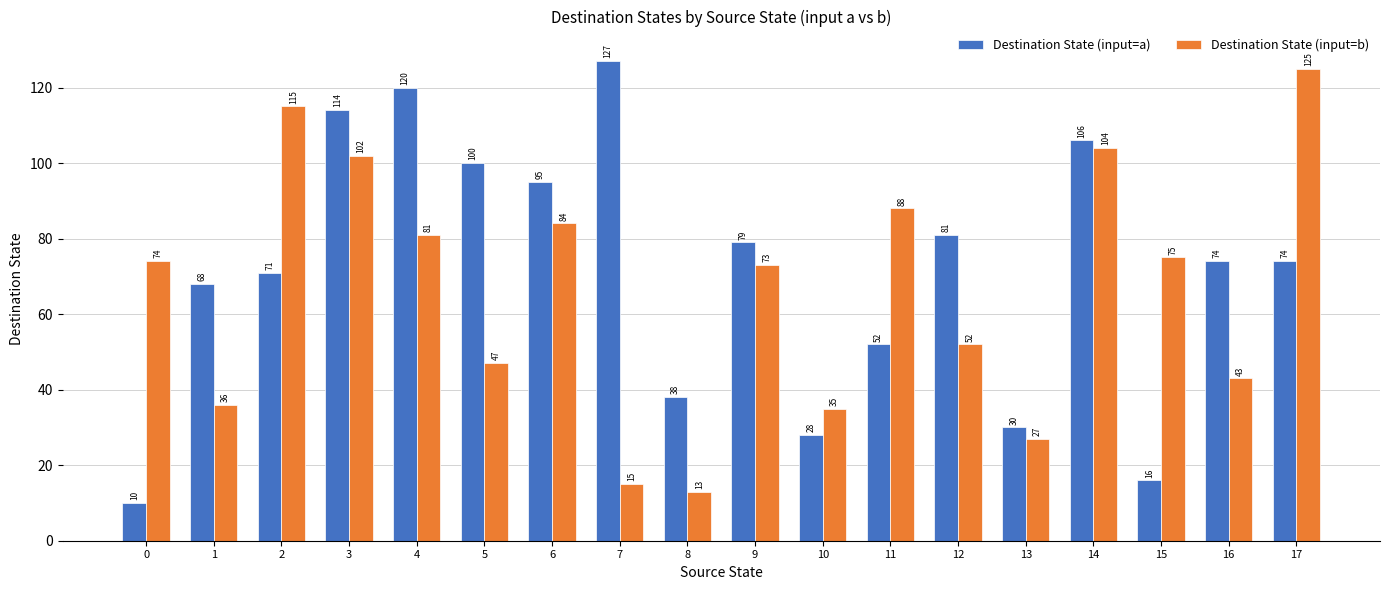

Where is Destination State (input=b) nearest to the value 69?

9